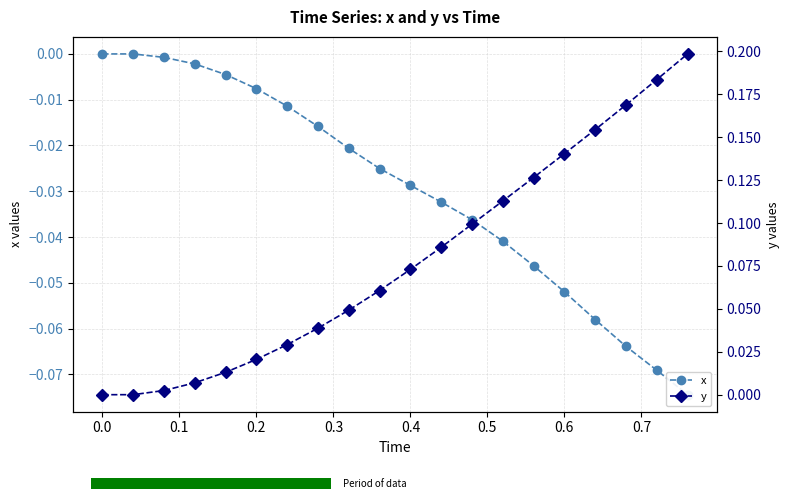

Is it true that x equals -0.0 at 0.3?

False